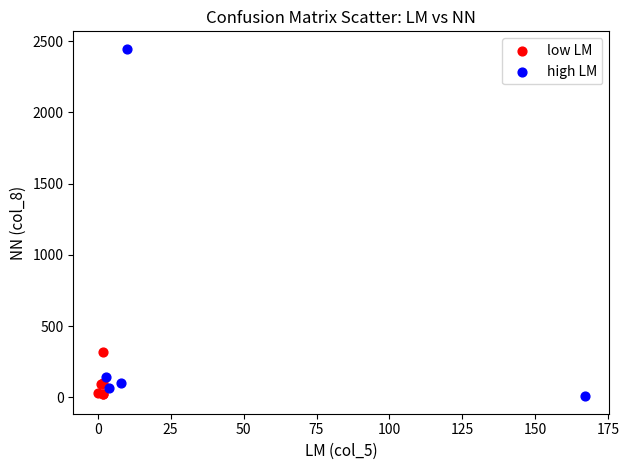

Which series contains the highest Y value?

high LM